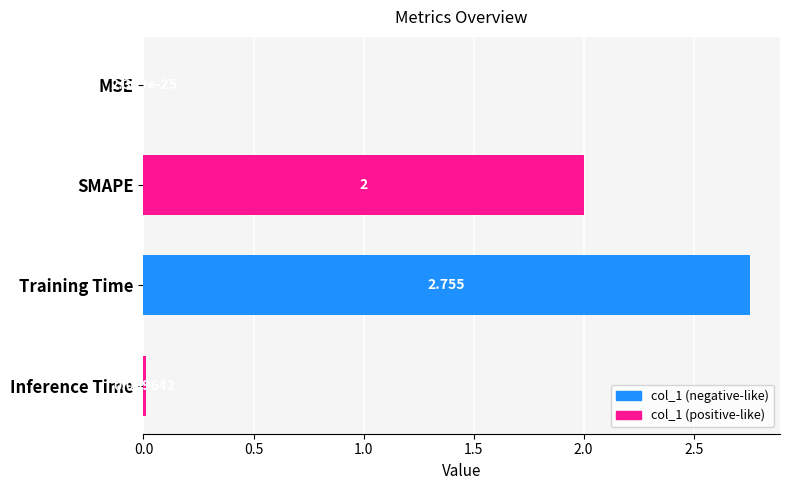

Where is the data nearest to the value 1?

Inference Time